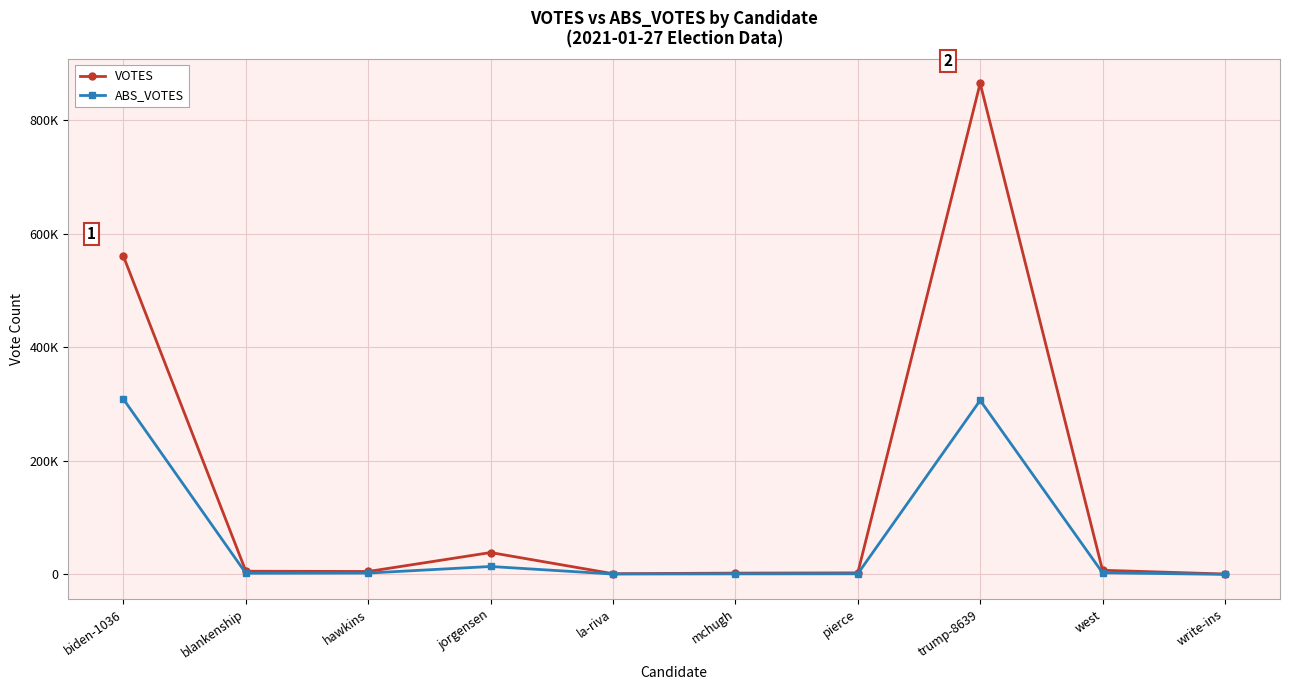

Does the chart have visible grid lines?

Yes